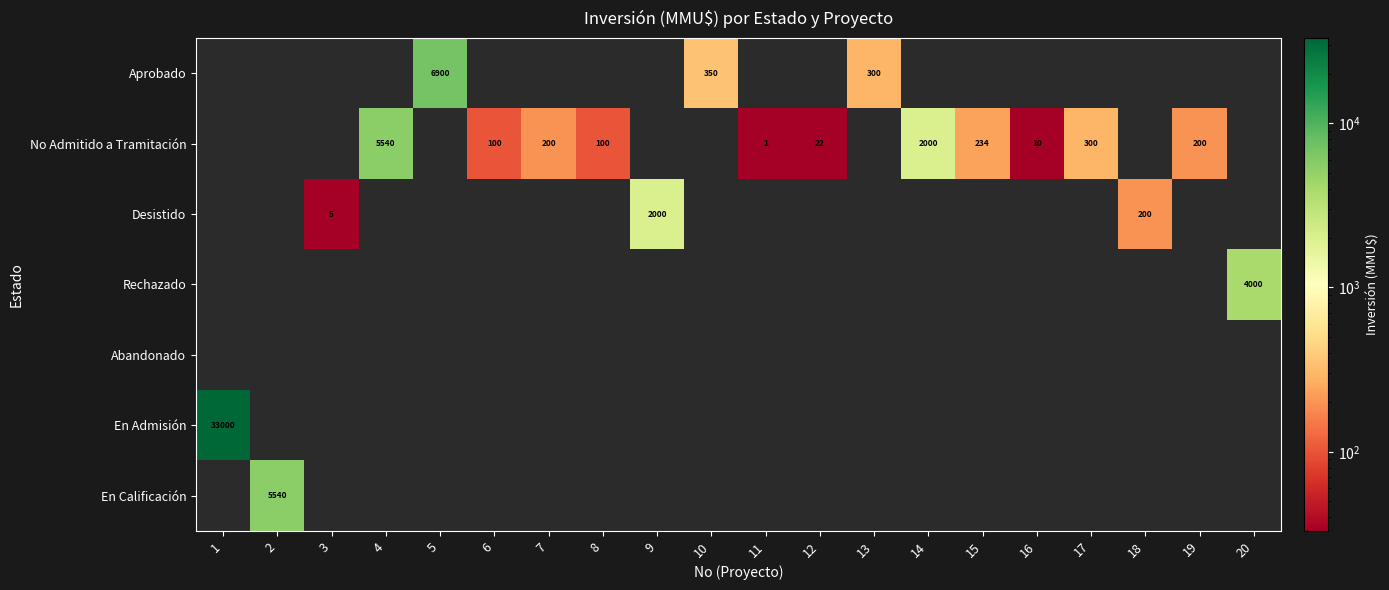

What is the sum of all En Admisión values?

33000